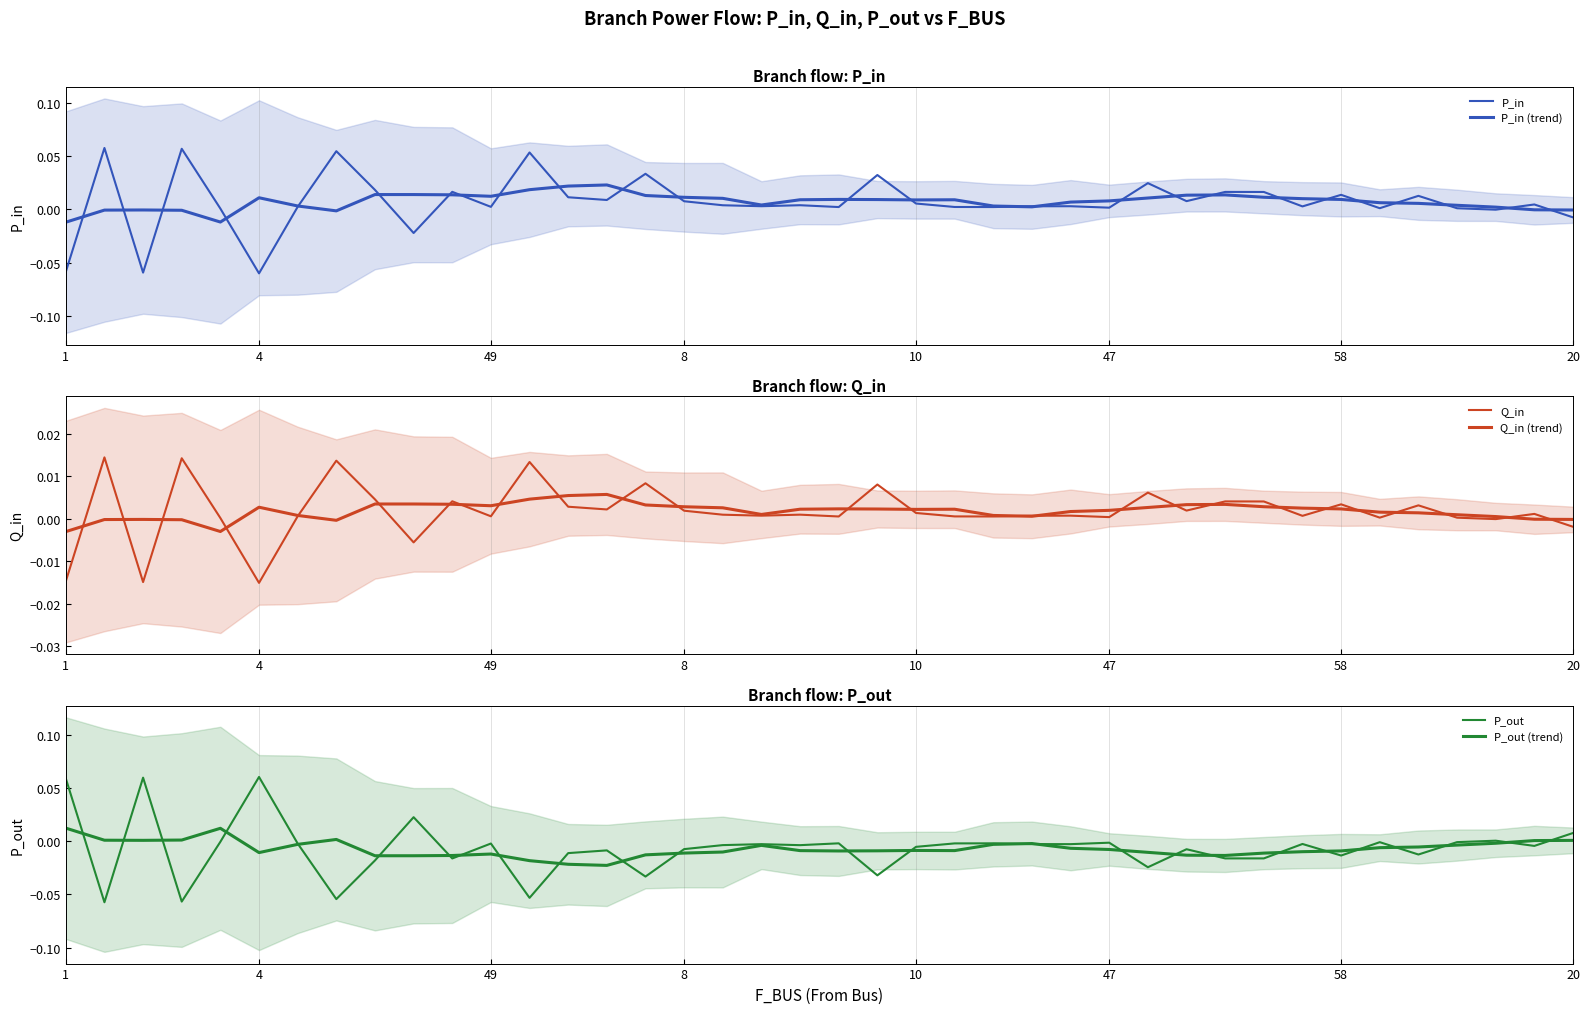

The value of Q_in (trend) at 58 is 0.0. True or false?

True